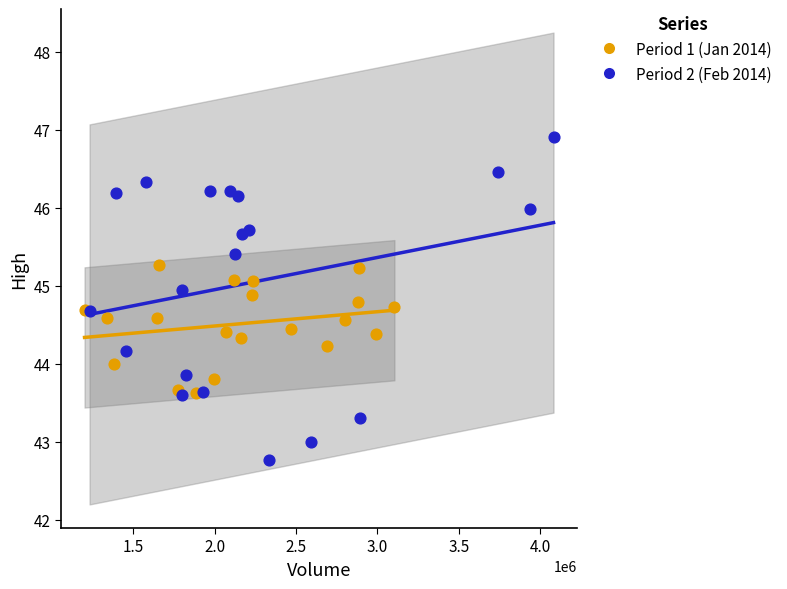

Which series has the largest Y range (max minus min)?

Period 2 (Feb 2014)